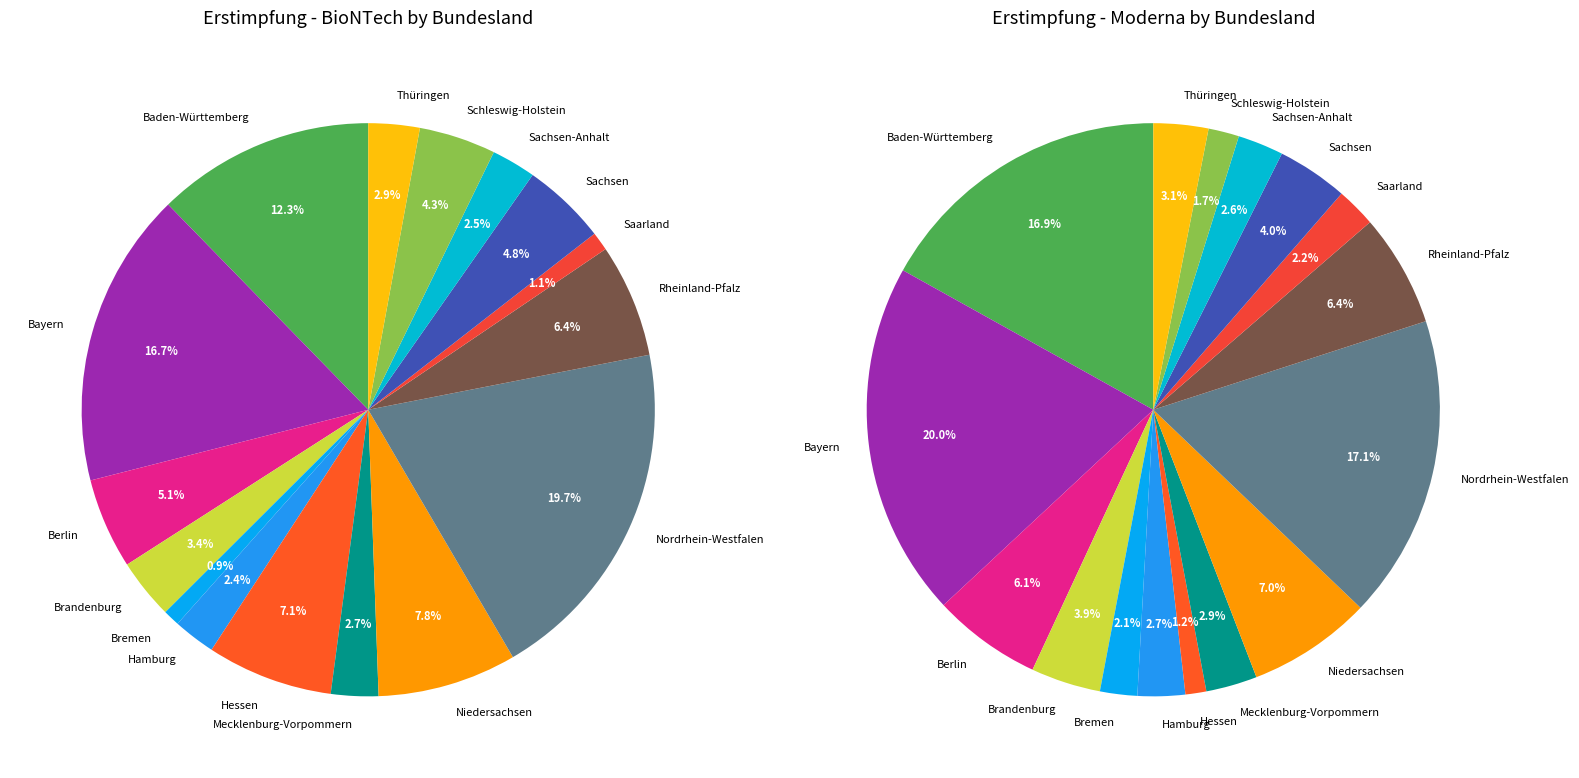

True or false: Nordrhein-Westfalen accounts for 13% of the total.

False